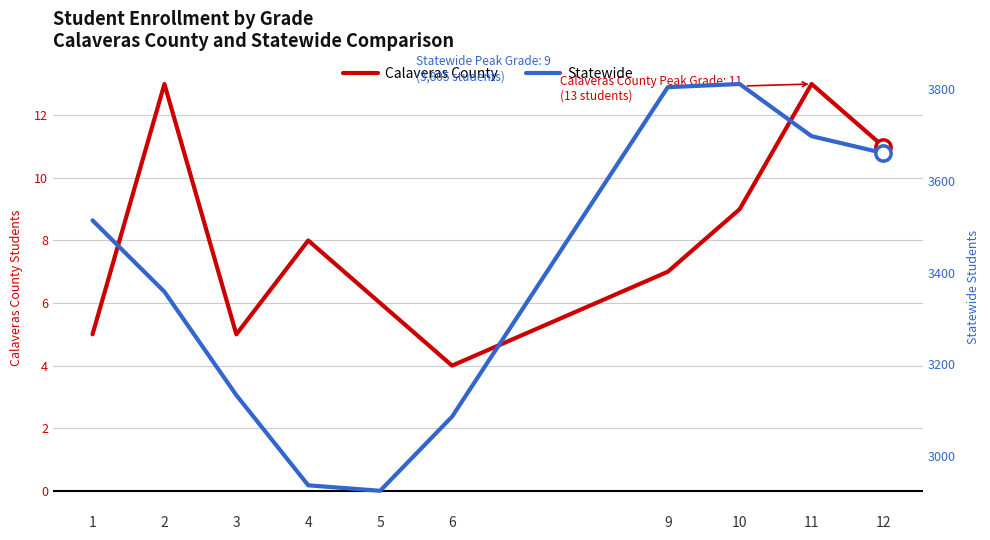

Which series has the largest total across all categories?

Statewide